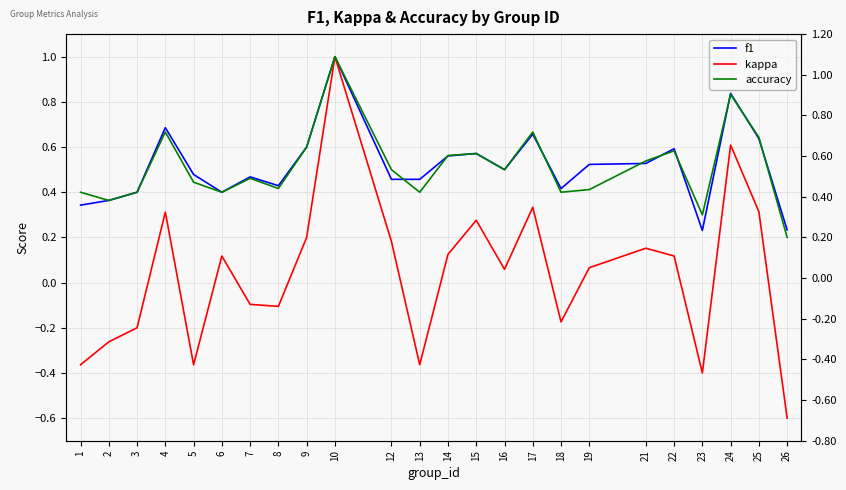

Which label corresponds to the largest value in the chart?

10